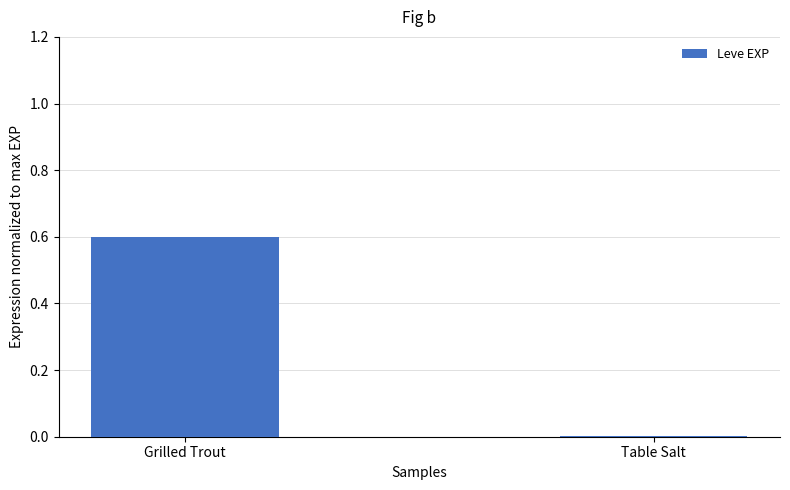

What is the sum of the values at Table Salt and Grilled Trout?

0.6